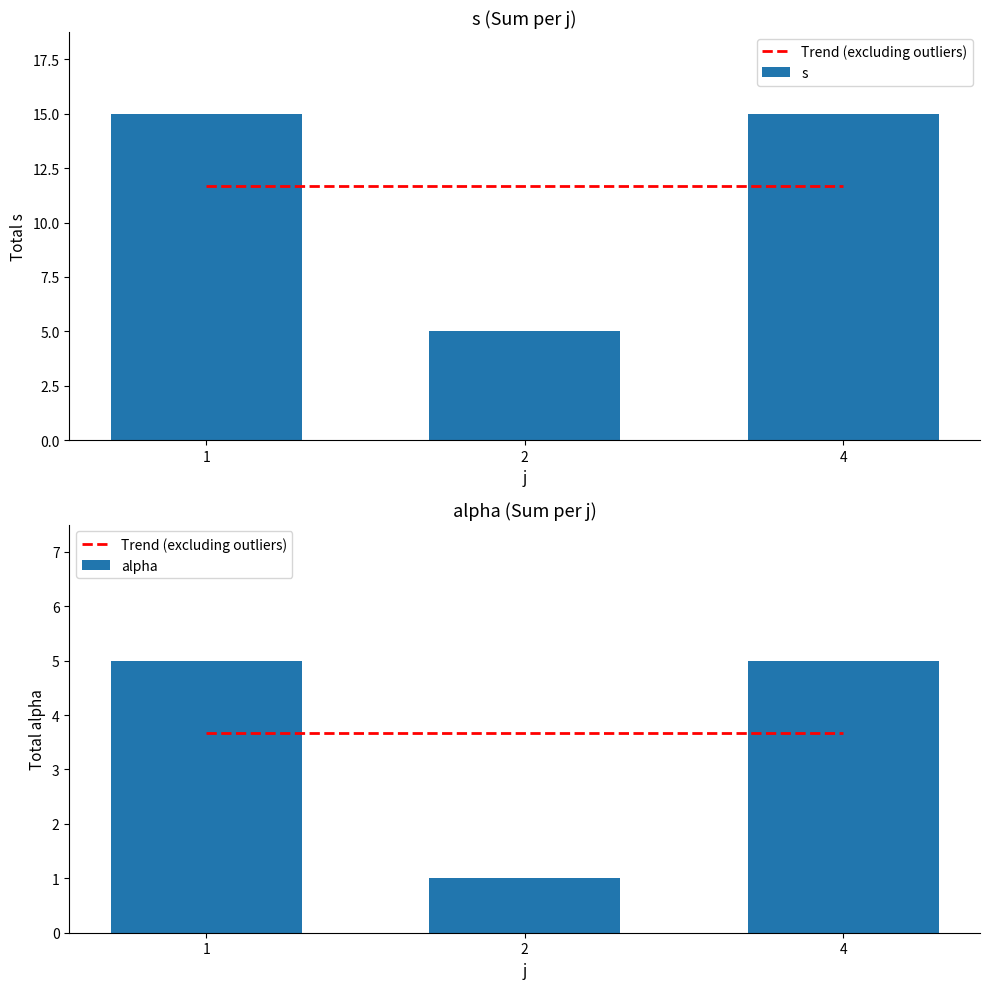

What is the sum of all s values?

35